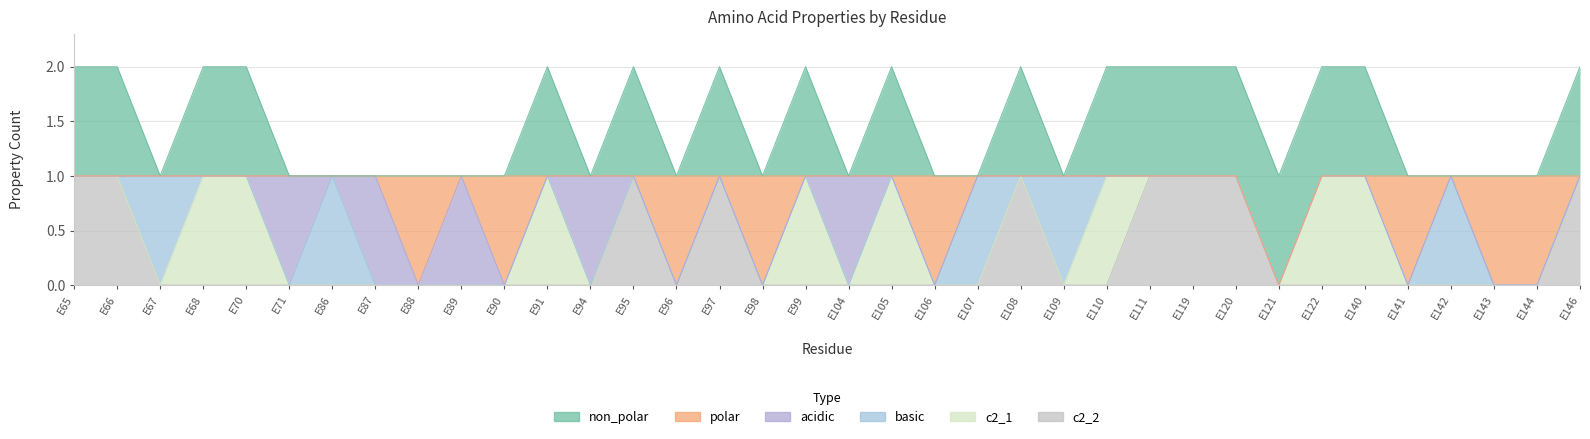

Does the chart have visible grid lines?

Yes